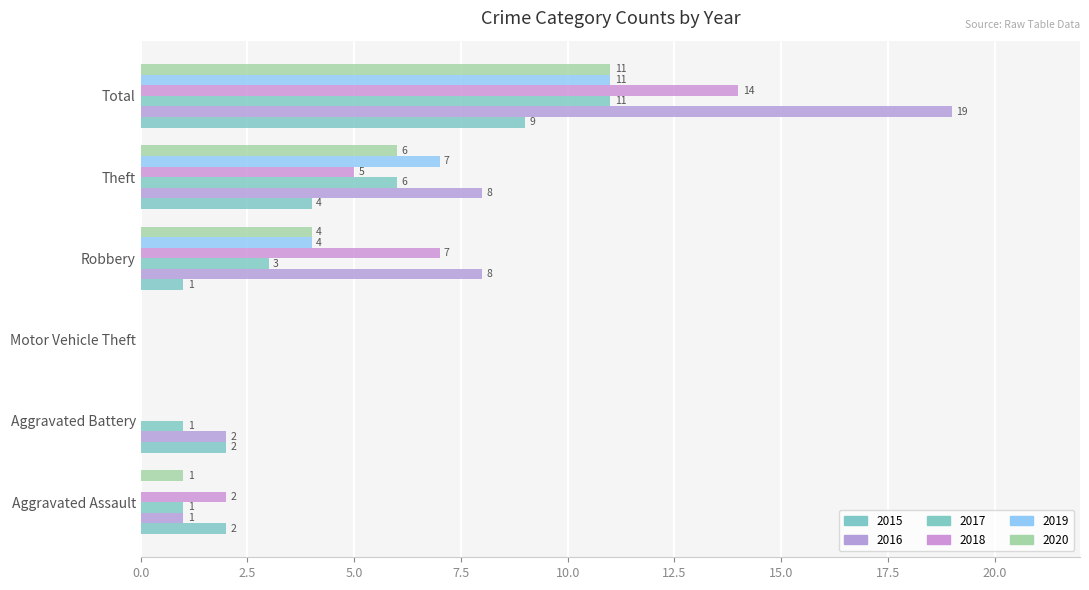

How many values in 2015 are above zero?

5